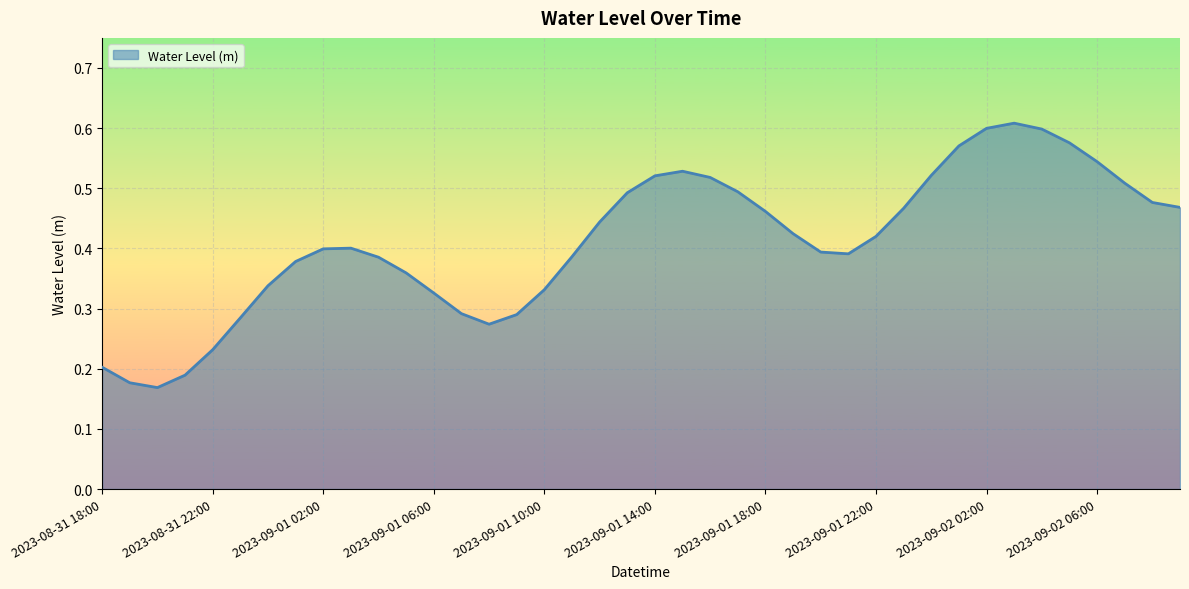

Where is the data nearest to the value 0?

2023-08-31 20:00